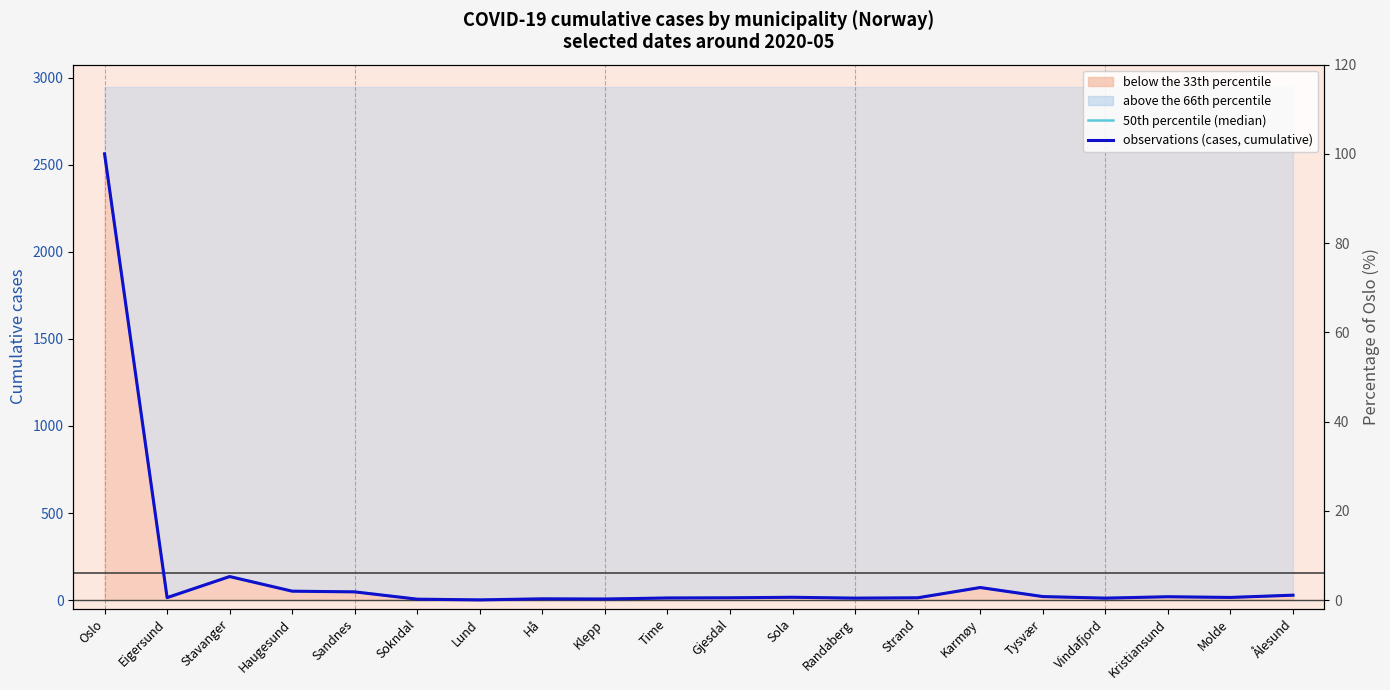

Rank the categories by 50th percentile (median) value from lowest to highest.

Lund, Sokndal, Klepp, Hå, Randaberg, Vindafjord, Time, Gjesdal, Strand, Eigersund, Molde, Sola, Kristiansund, Tysvær, Ålesund, Sandnes, Haugesund, Karmøy, Stavanger, Oslo